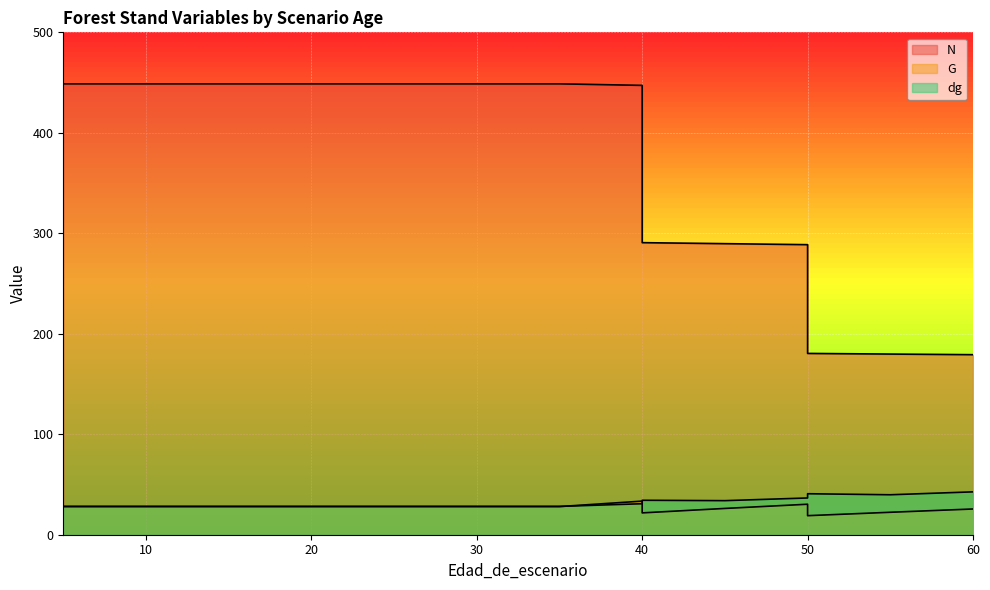

What are all the series names shown in the legend?

N, G, dg